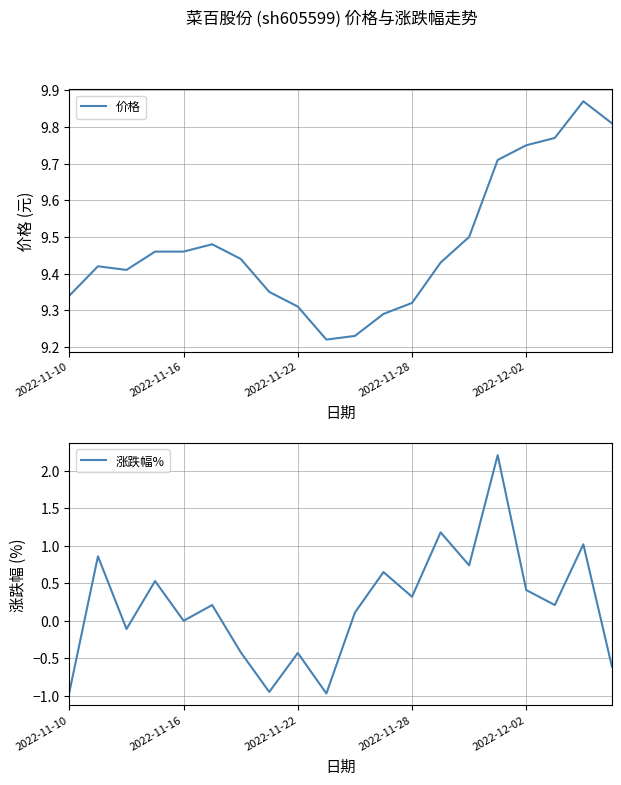

What is the approximate value of 涨跌幅% at 2022-11-22?

-0.4